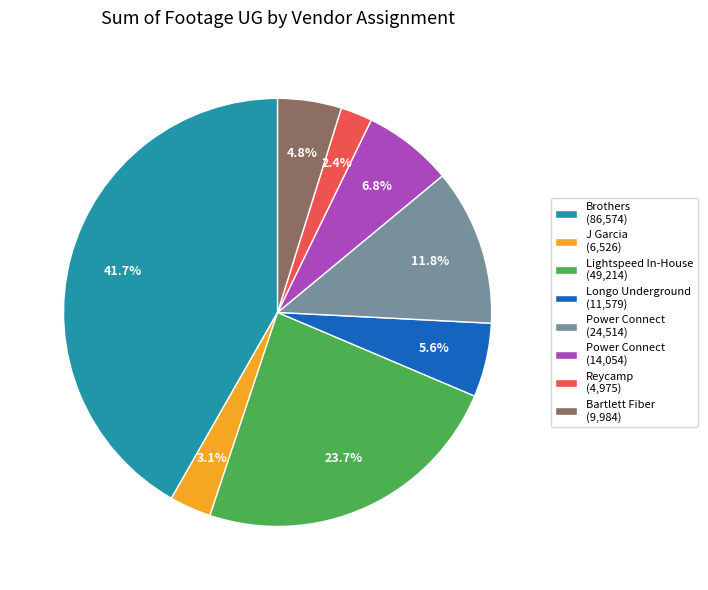

What is the total percentage of Power Connect (24,514) and Lightspeed In-House (49,214)?

35.5%